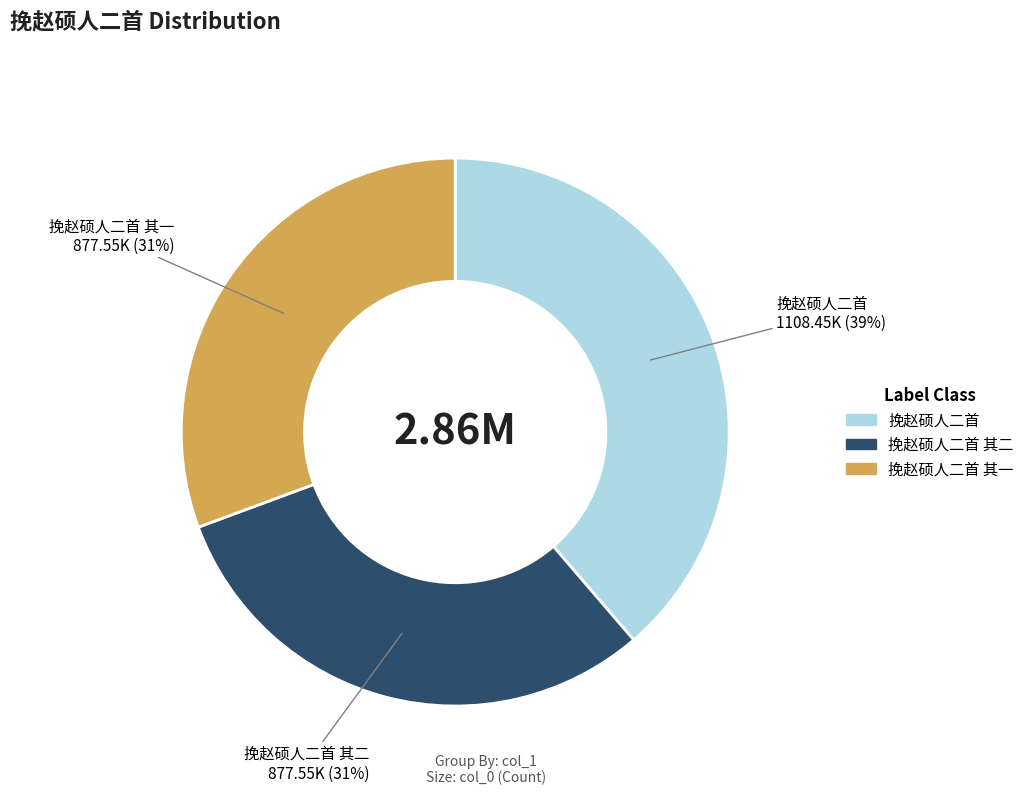

To the nearest percent, what is the difference between the largest and smallest slice percentages?

8%